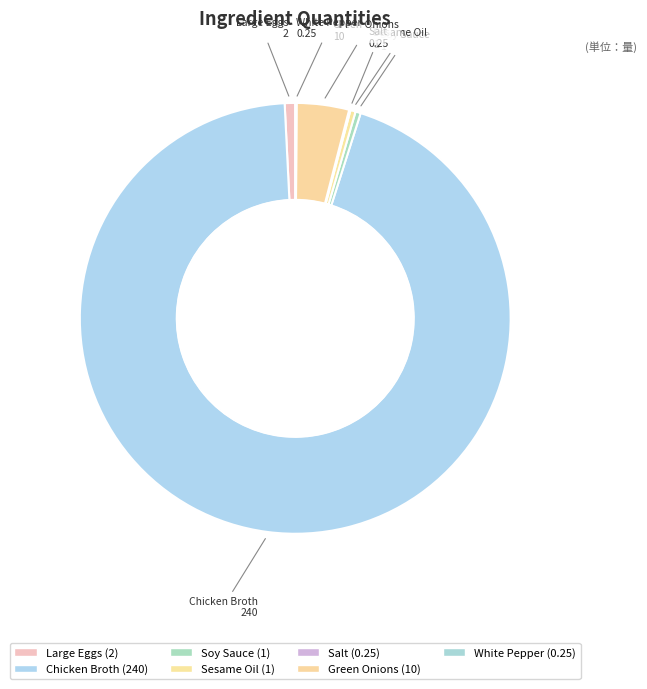

Is Chicken Broth the majority of the pie?

Yes